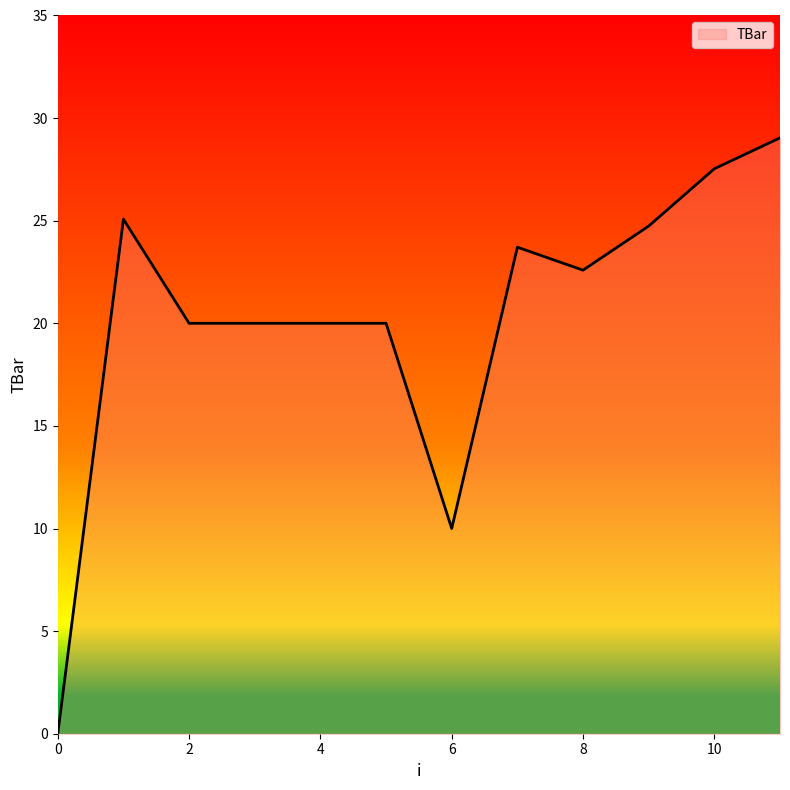

What is the greatest value displayed?

29.0